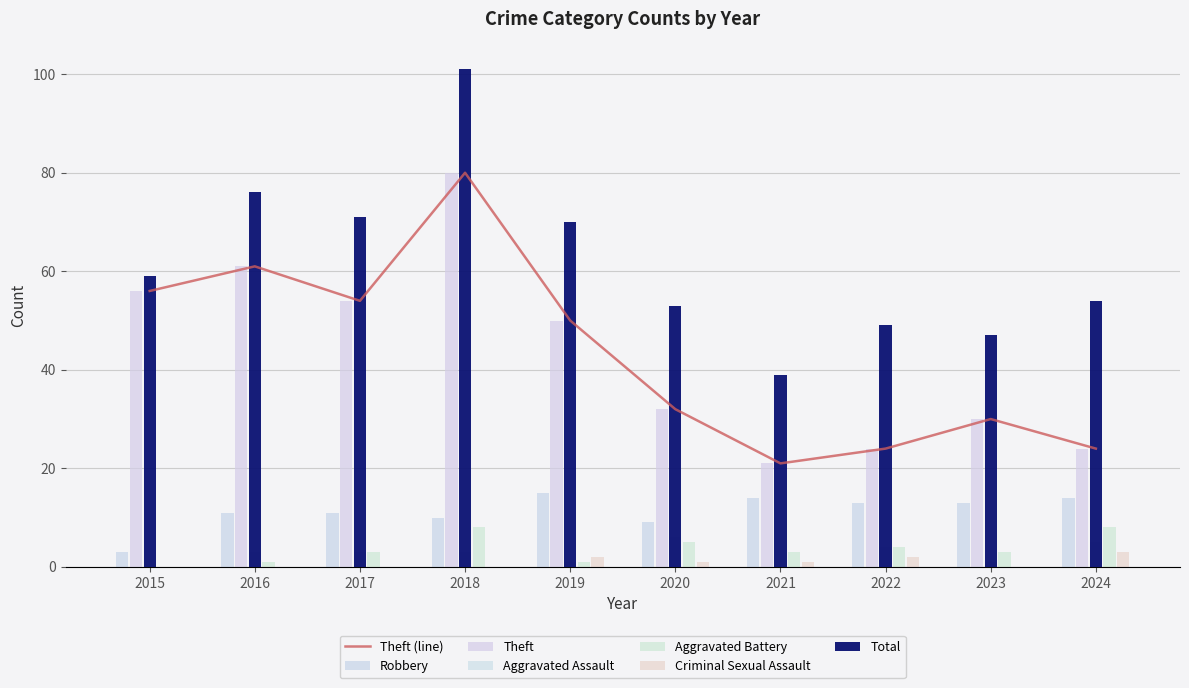

List the labels in order of Theft value, smallest first.

2021, 2022, 2024, 2023, 2020, 2019, 2017, 2015, 2016, 2018